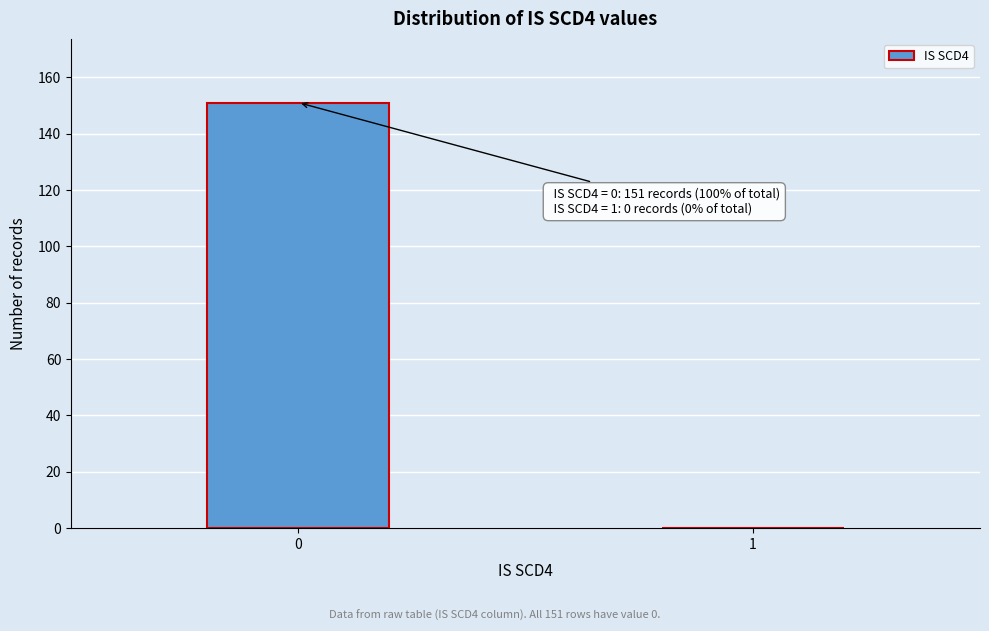

Reading right to left, transcribe all the data shown in this chart.

1=0	0=151